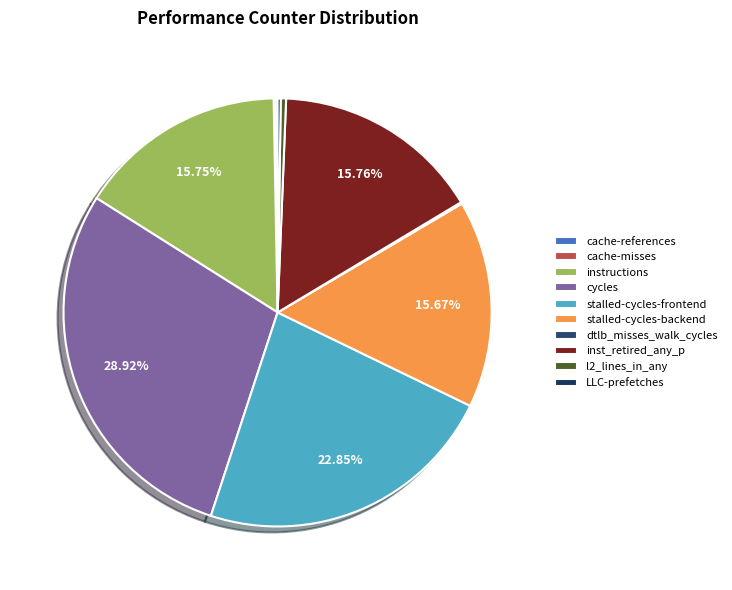

The inst_retired_any_p slice represents 6% of the pie. True or false?

False